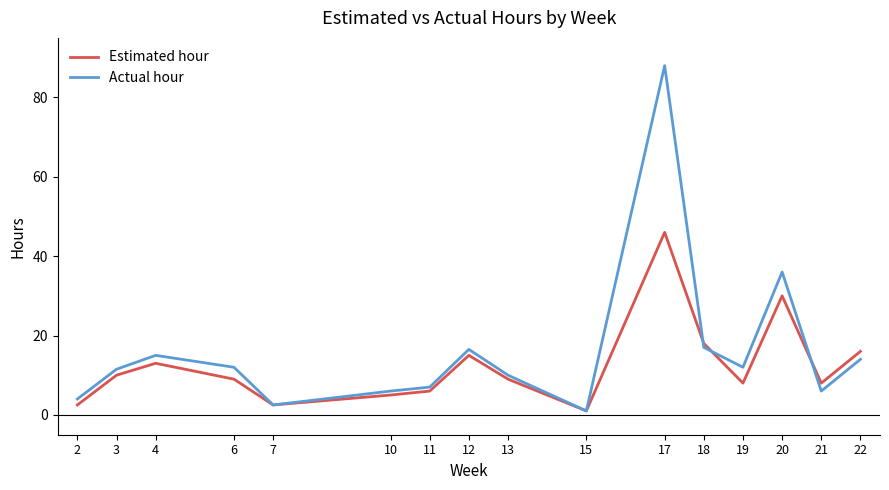

What is the greatest value displayed?

88.0